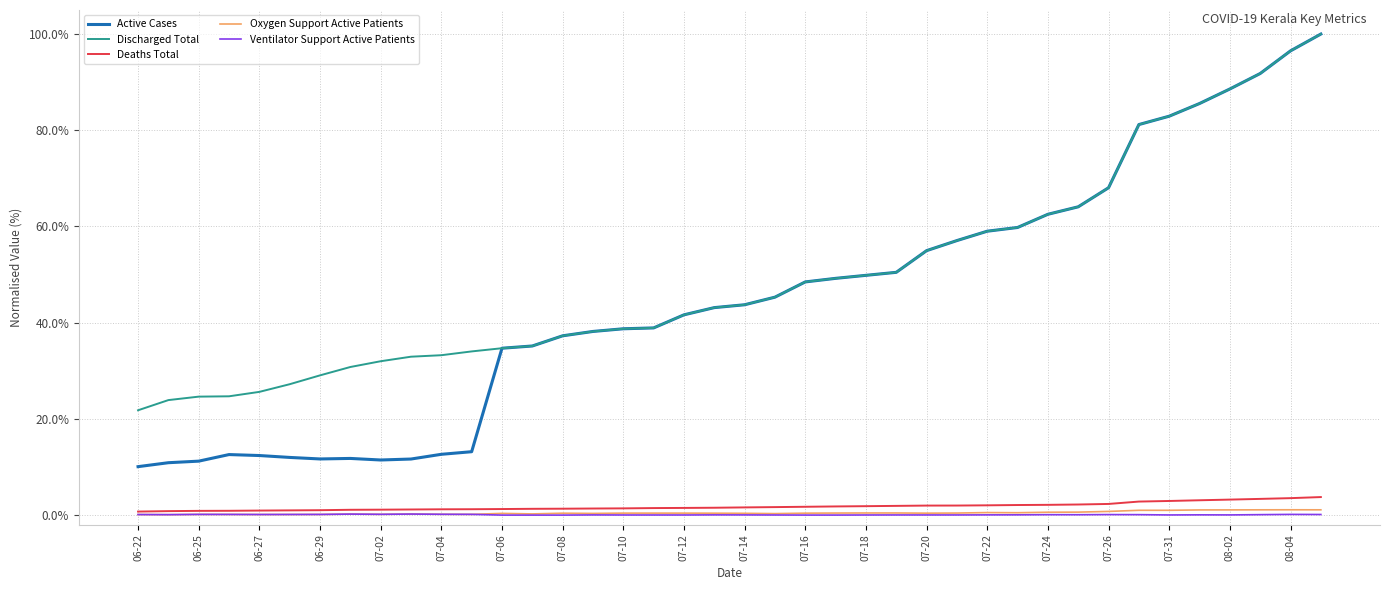

What are all the series names shown in the legend?

Active Cases, Discharged Total, Deaths Total, Oxygen Support Active Patients, Ventilator Support Active Patients